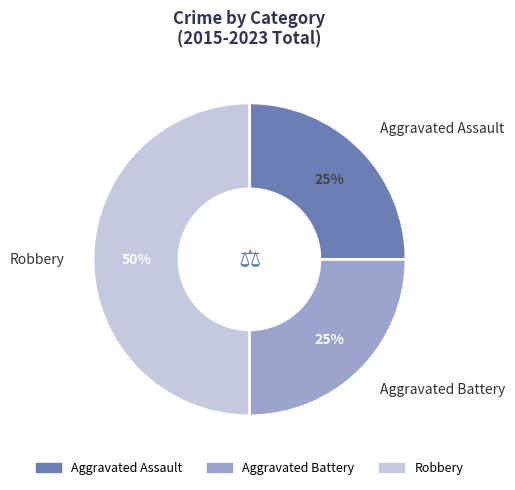

What percentage is the Aggravated Assault slice, to the nearest percent?

25%